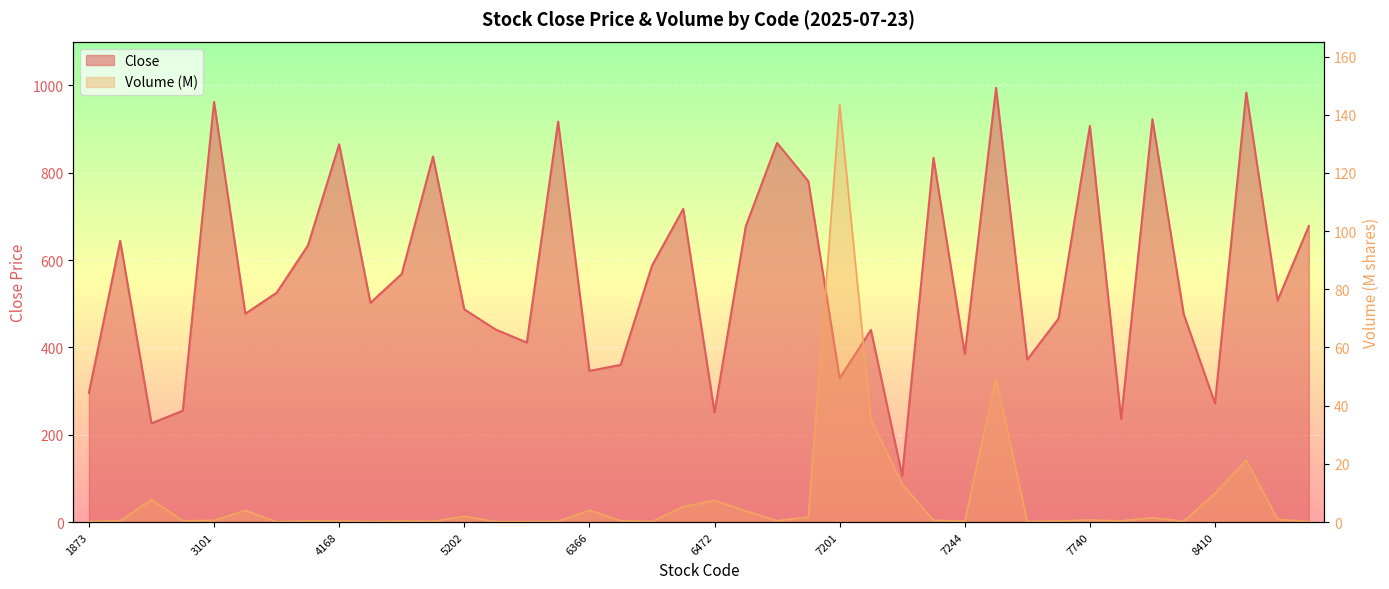

At how many categories does at least one series exceed 613?

16